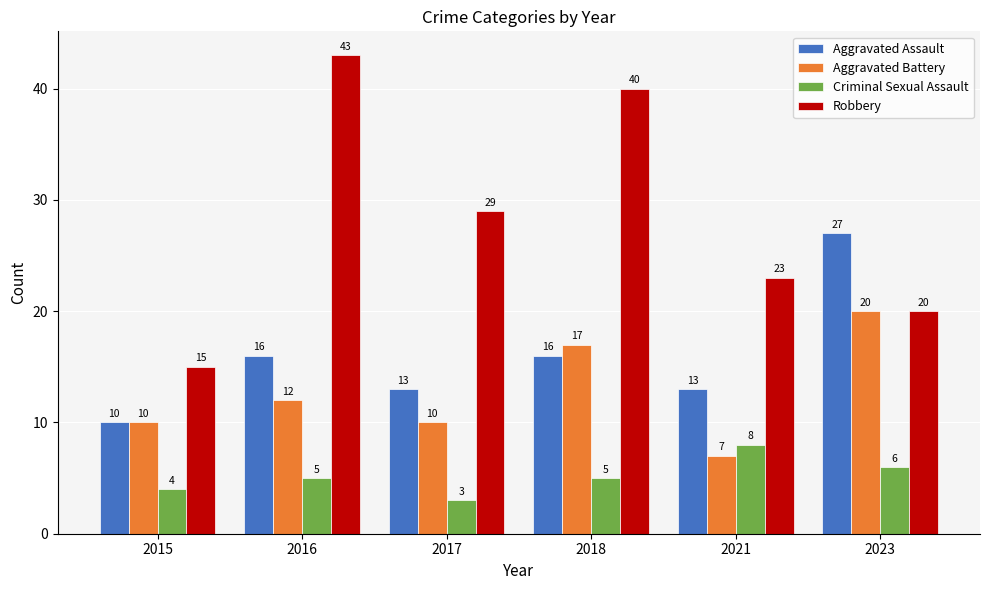

What is the difference between the highest and lowest values at 2018?

35